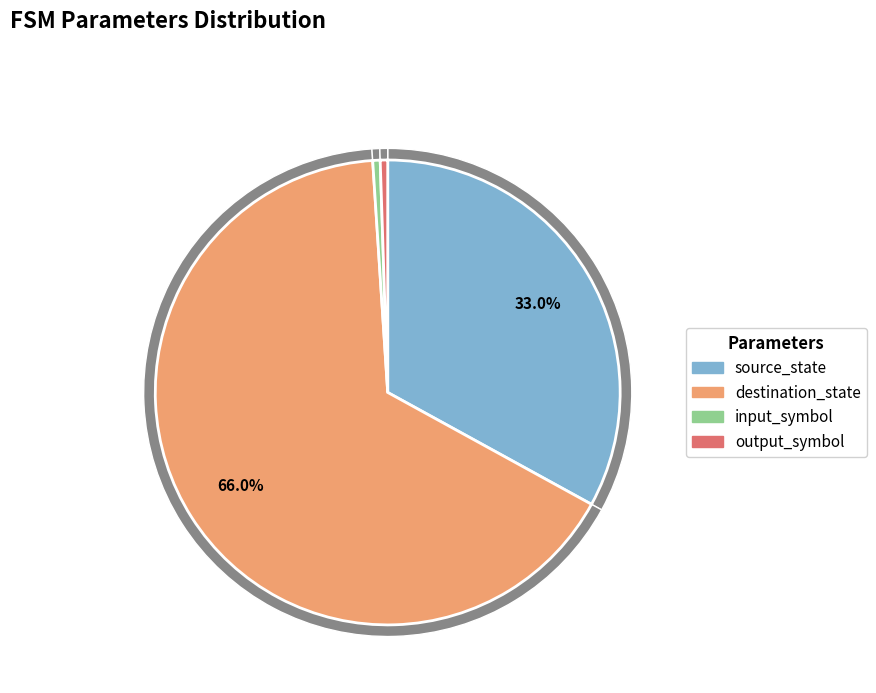

Is destination_state the majority of the pie?

Yes